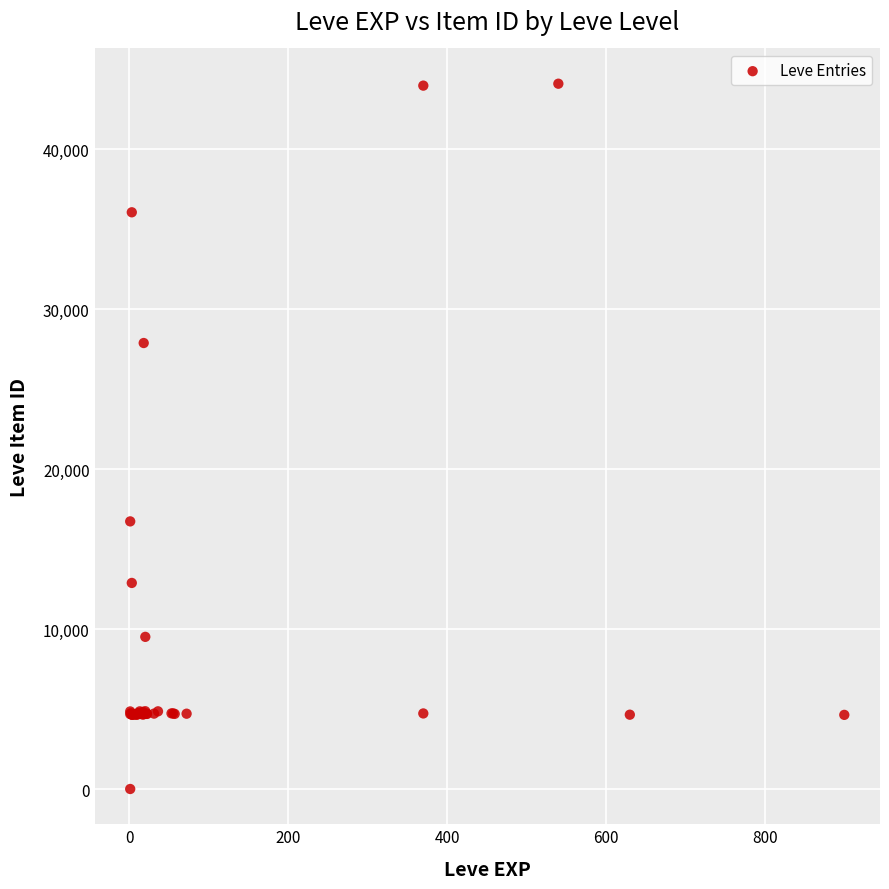

What Y value in the scatter plot is closest to 22050?

16734